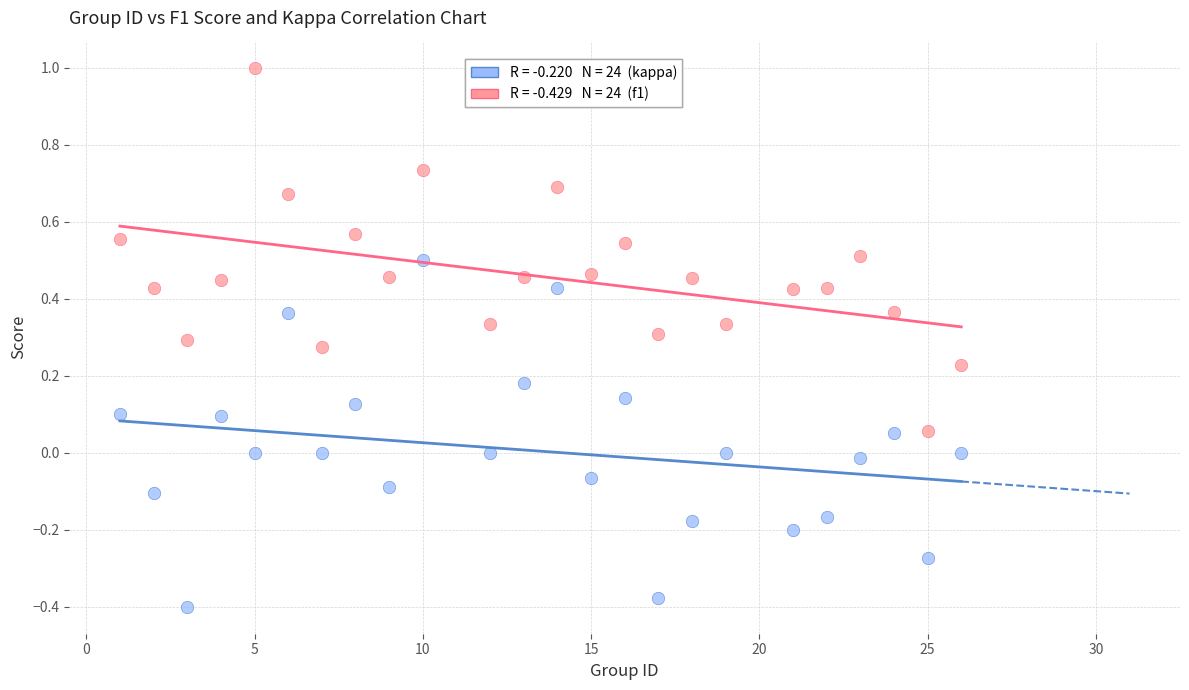

Across all data points, what is the range of Y values (max minus min)?

1.4